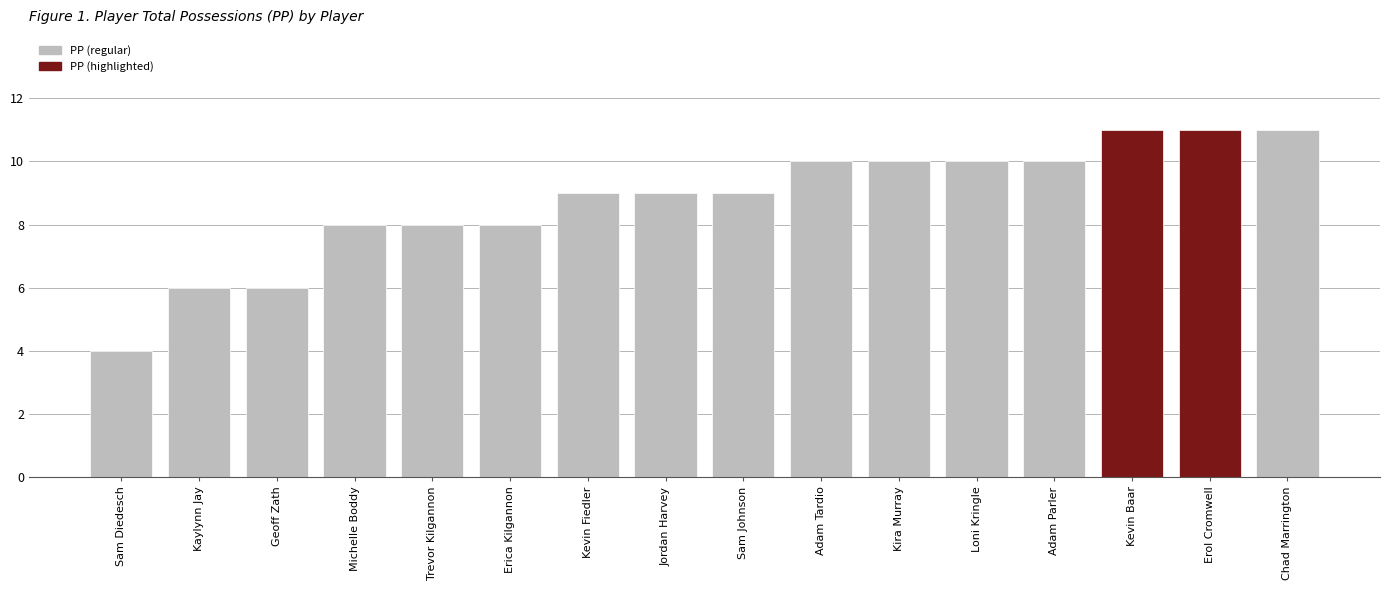

What is the approximate value at Adam Tardio?

10